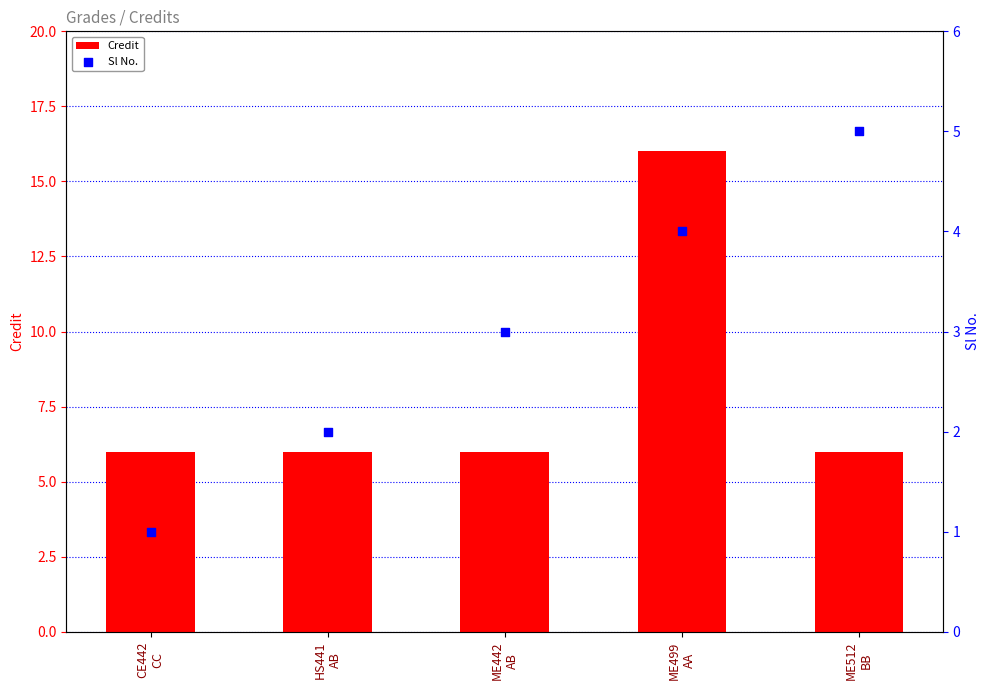

What are all the series names shown in the legend?

Credit, Sl No.